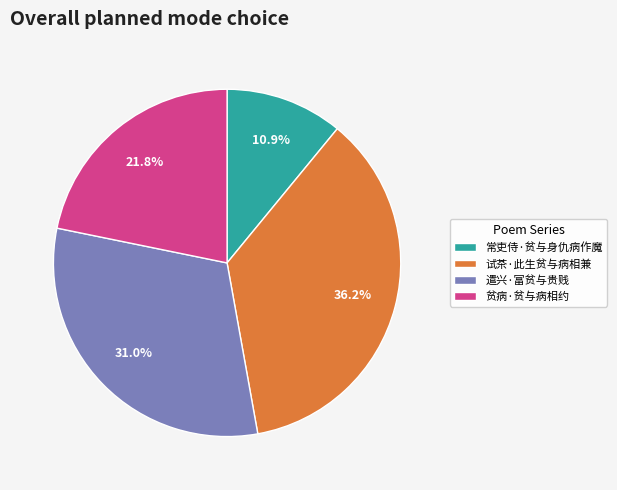

The 常吏侍·贫与身仇病作魔 slice represents 1% of the pie. True or false?

False